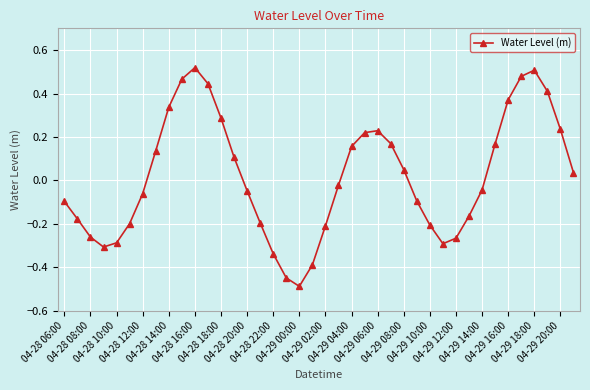

How many points are lower than both their immediate neighbors (excluding endpoints)?

3